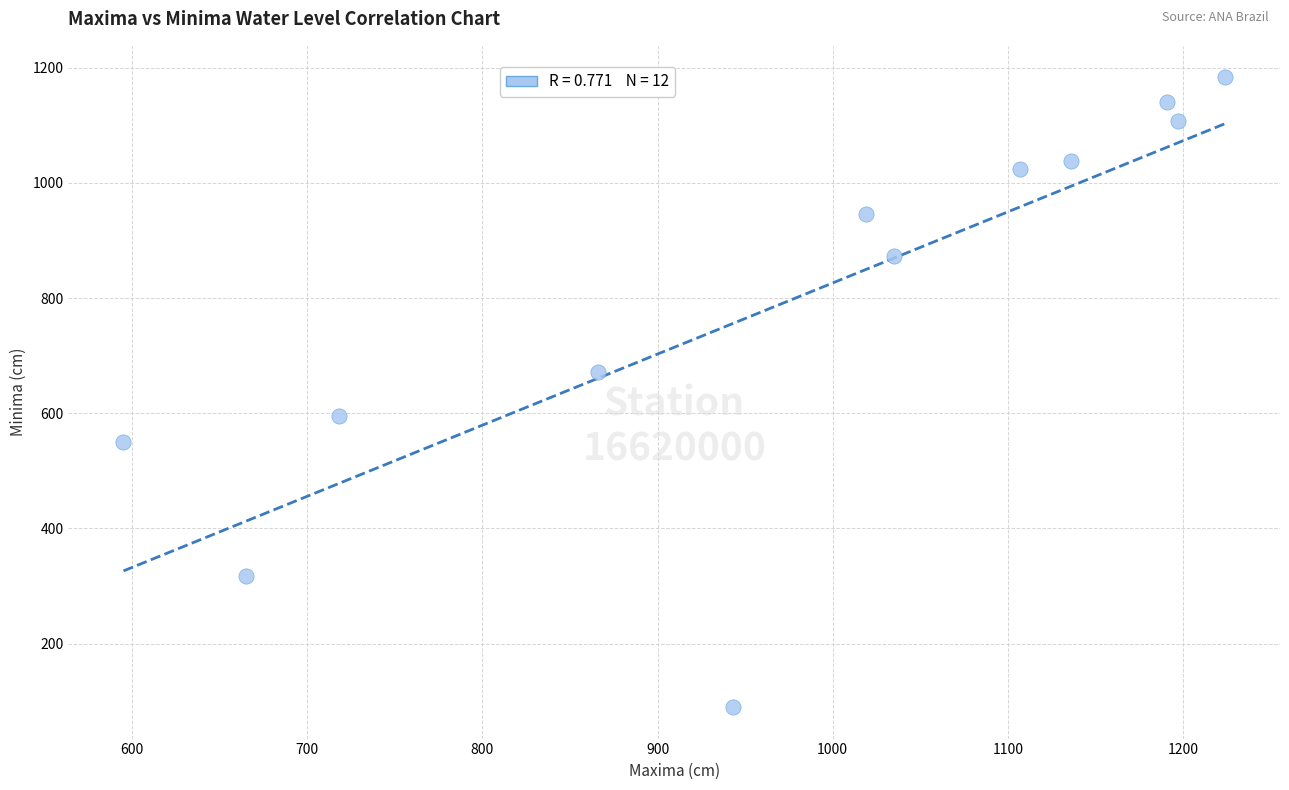

What is the range of Y values (max minus min)?

1093